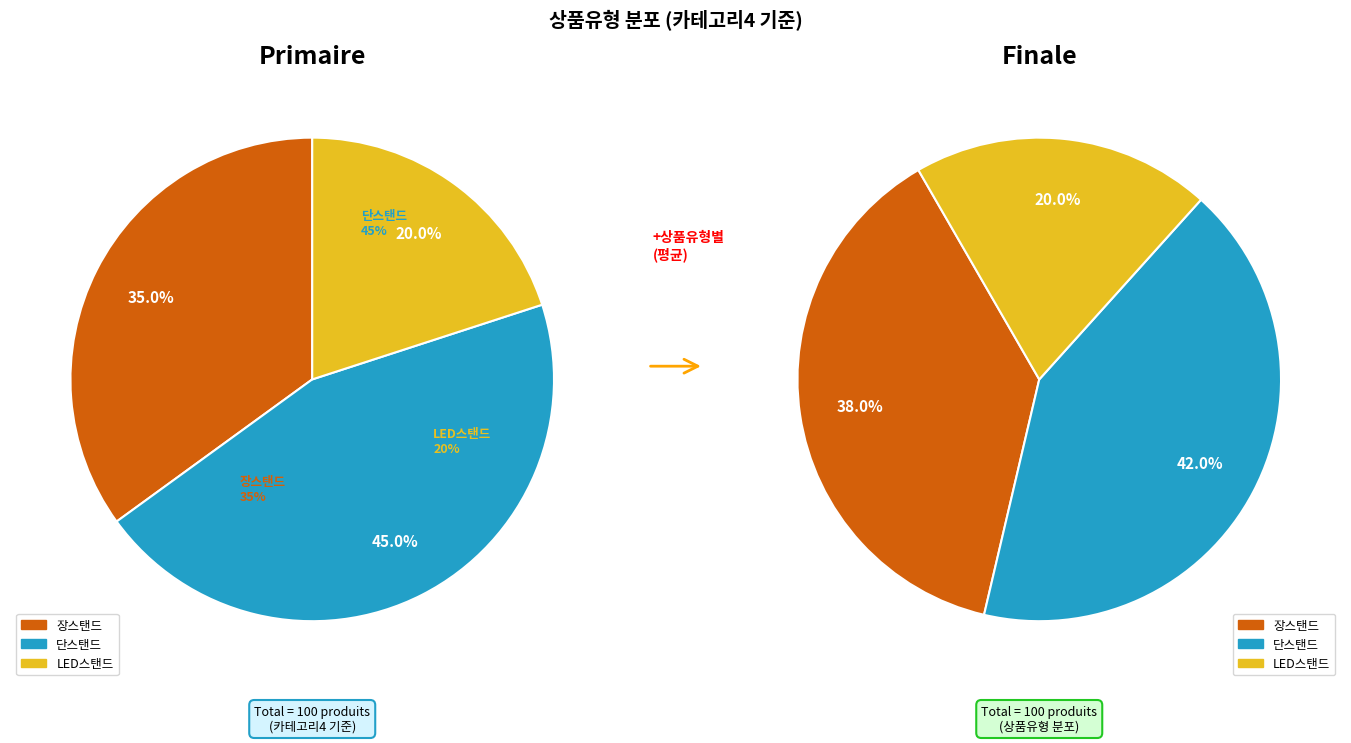

What is the largest slice in the pie chart?

단스탠드